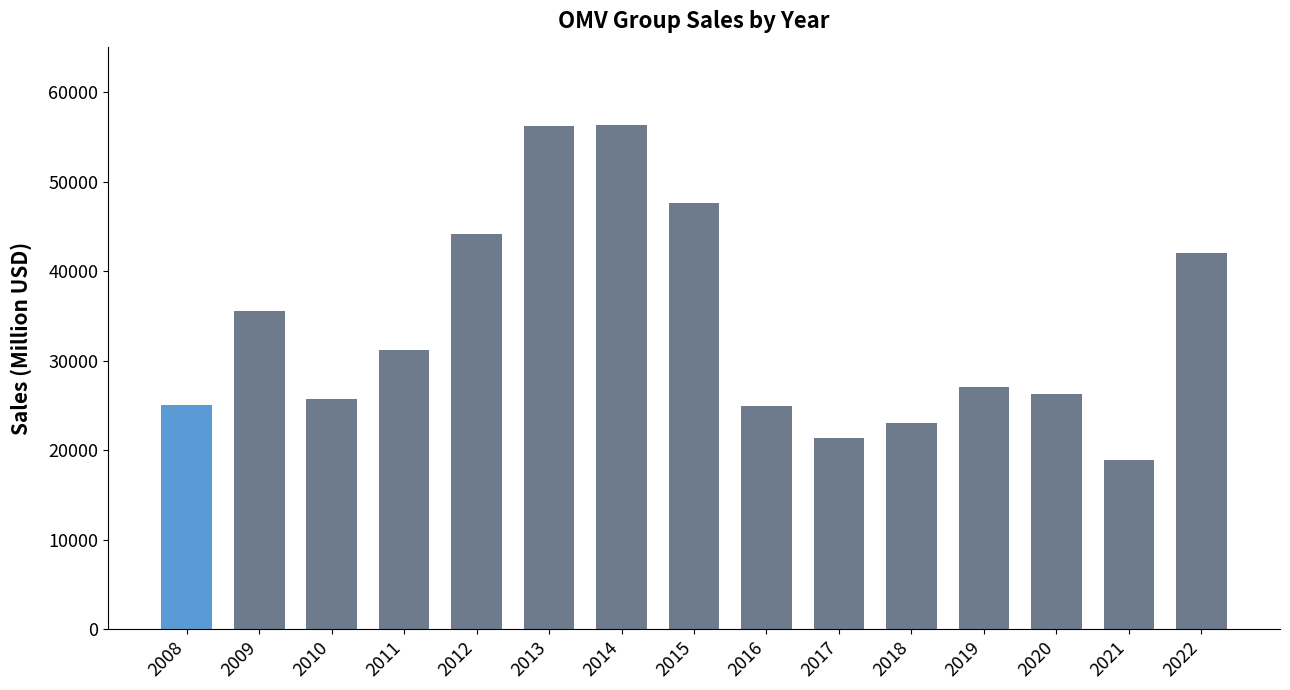

At which category does the chart reach its minimum across all series?

2021